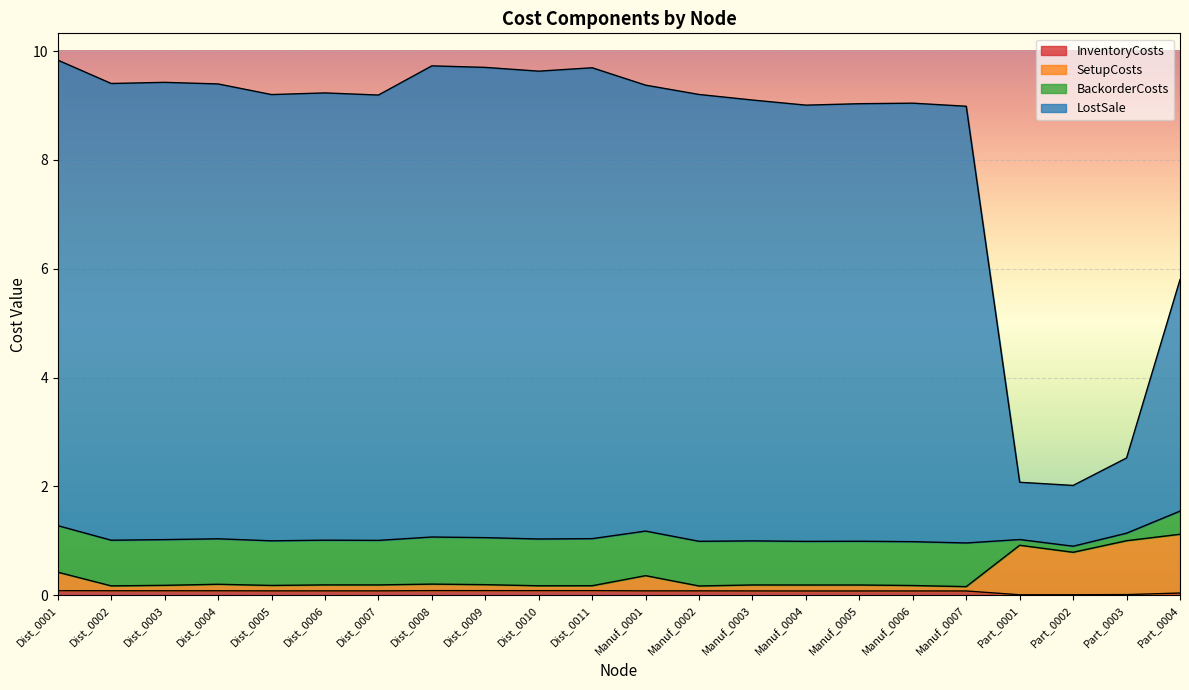

What is the total value across all series at Dist_0008?

10.0